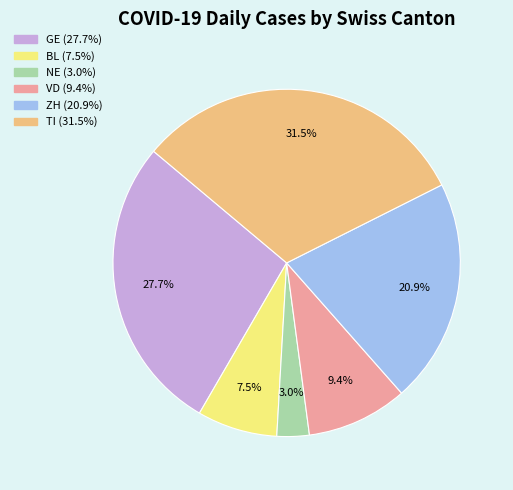

Count the number of slices in the pie.

6